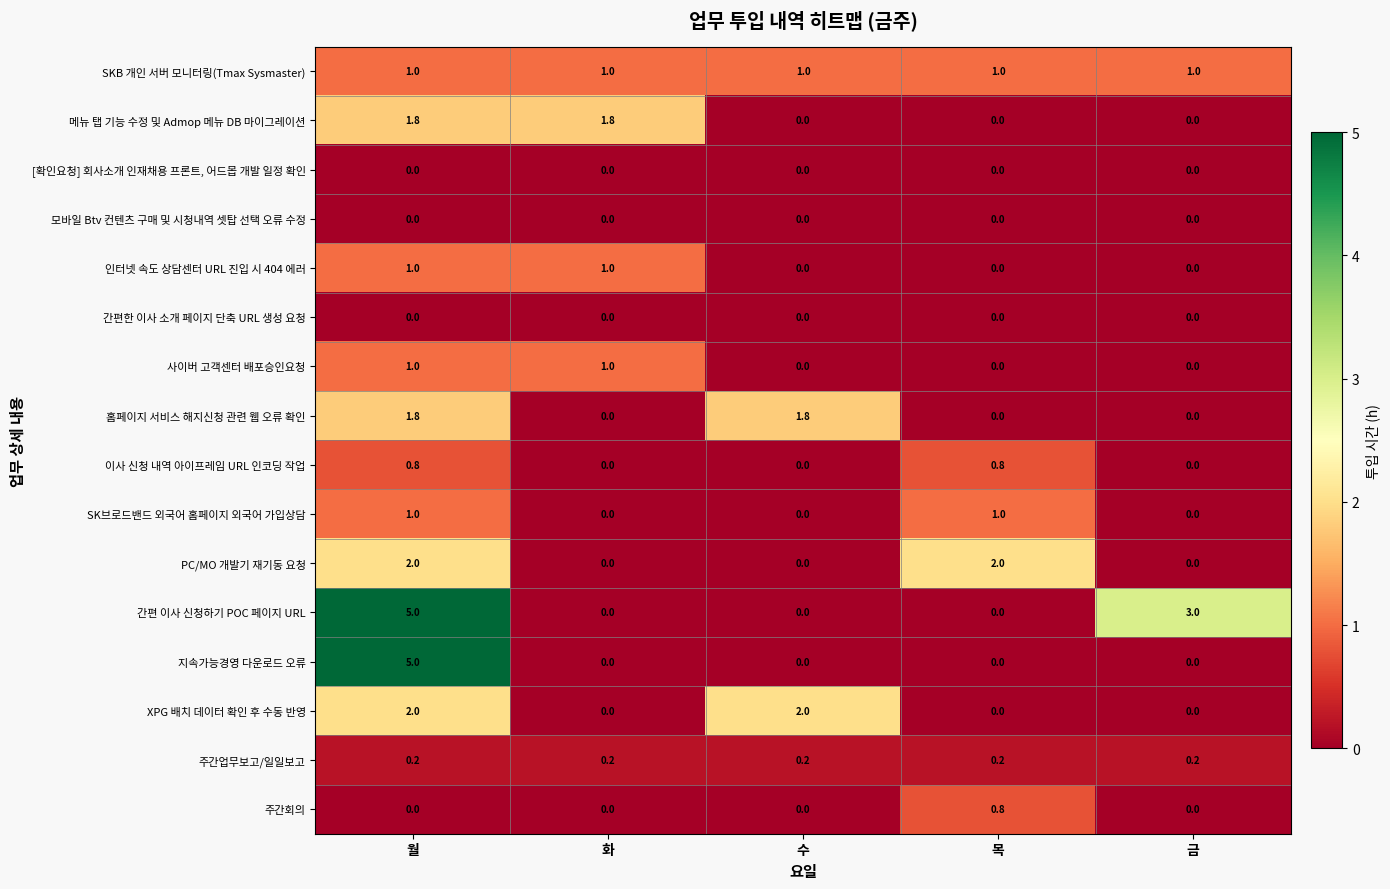

What is the spread (max minus min) of values at 금?

3.0